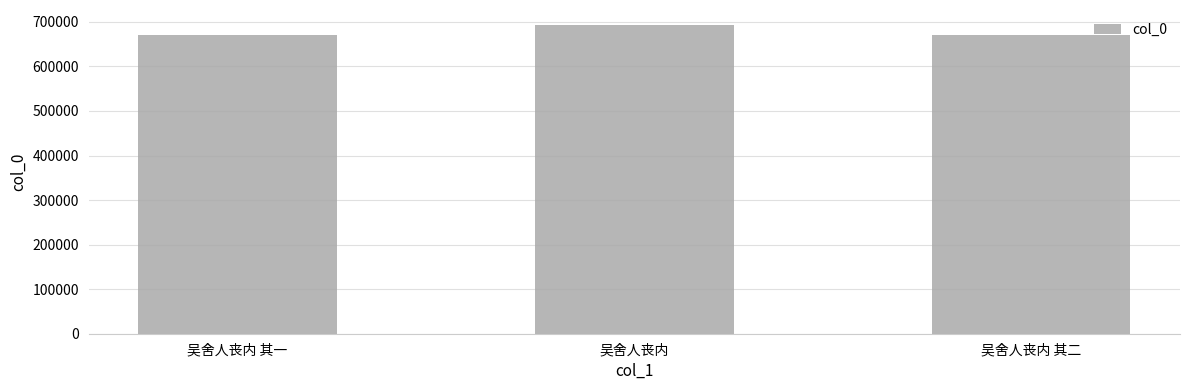

What position from the right is 吴舍人丧内 其二?

1